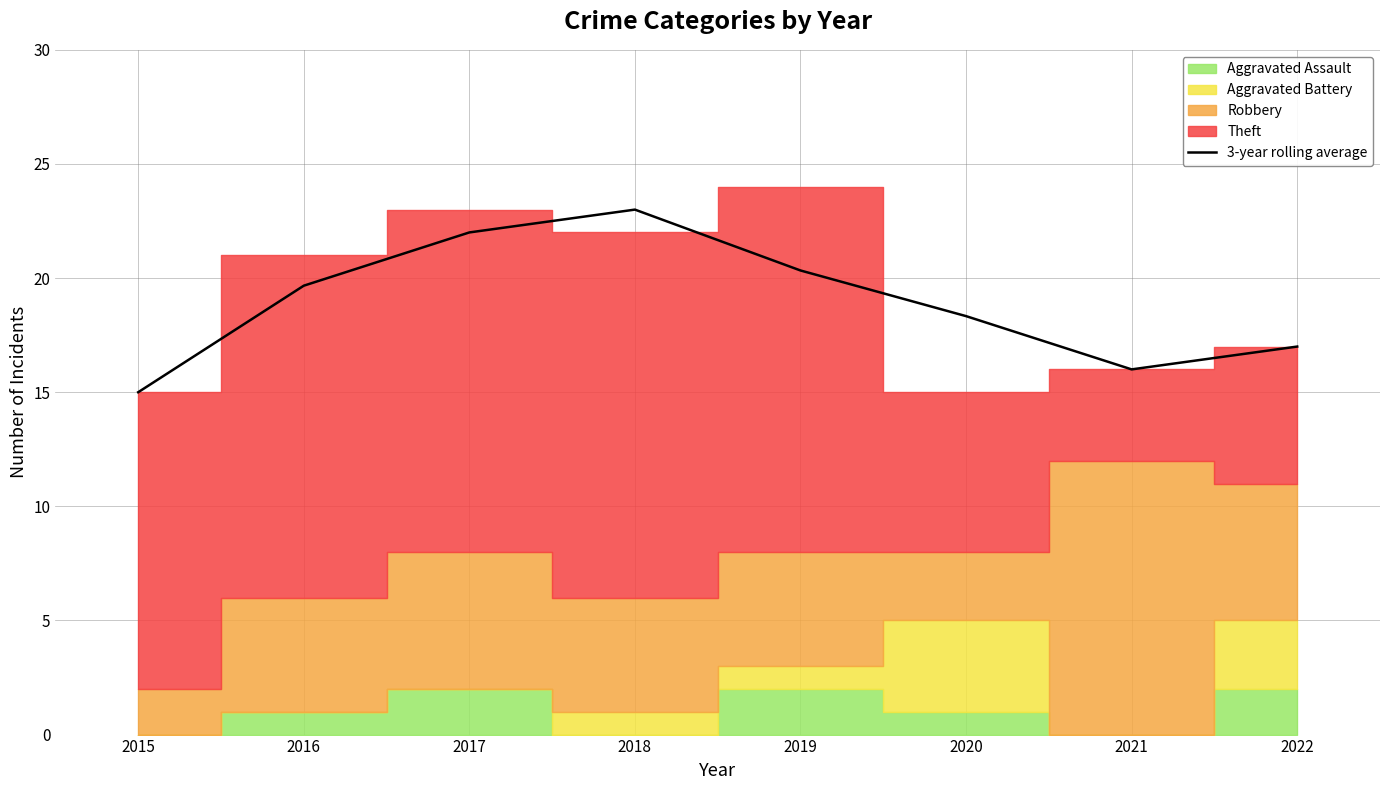

Read the value at 2018.

23.0